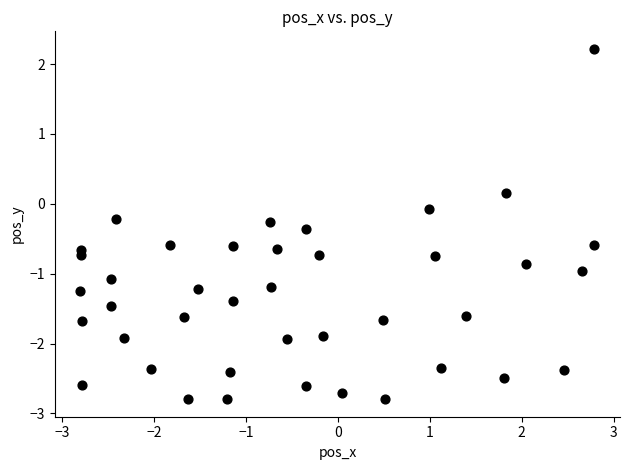

What is the range of Y values (max minus min)?

5.0